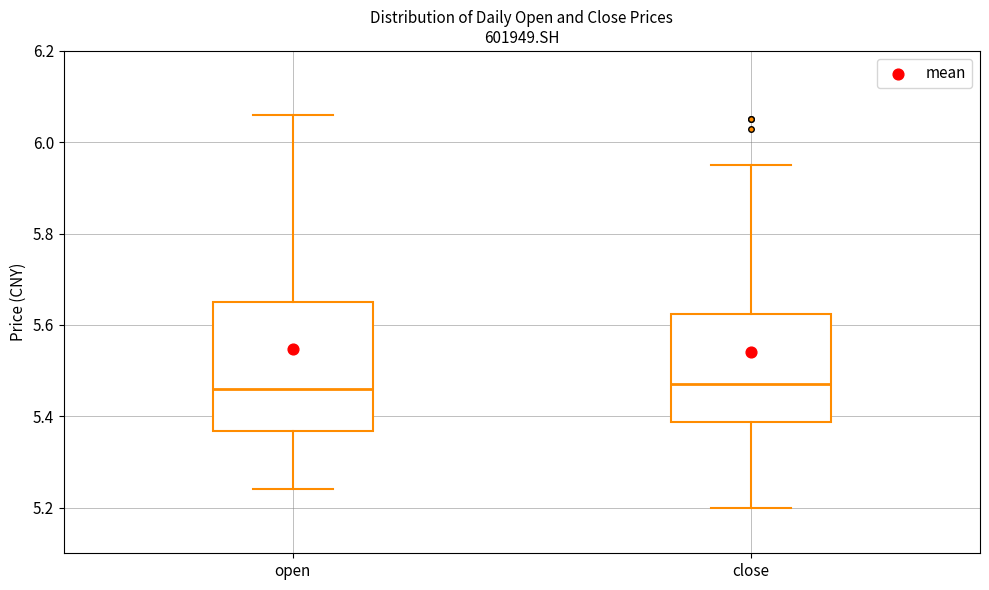

Where is the upper edge of the box for open on the y-axis? The values are not printed on the chart, so give them approximately, as read against the axis.

5.66